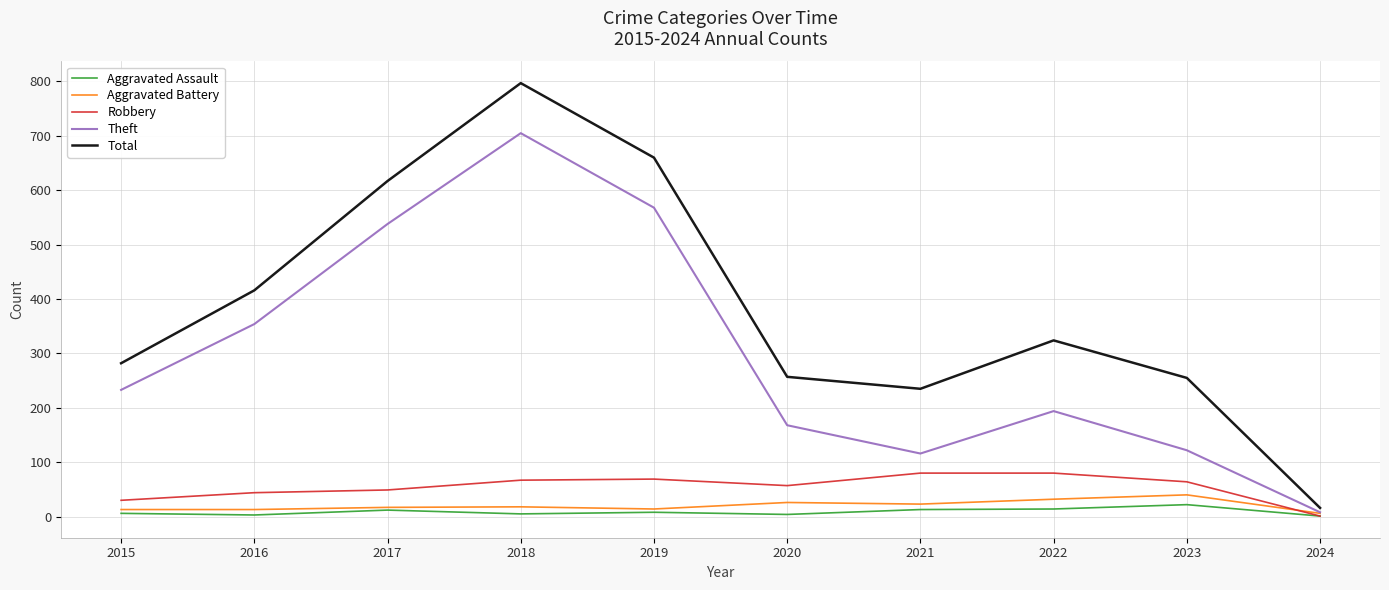

At which label does Robbery reach its minimum?

2024